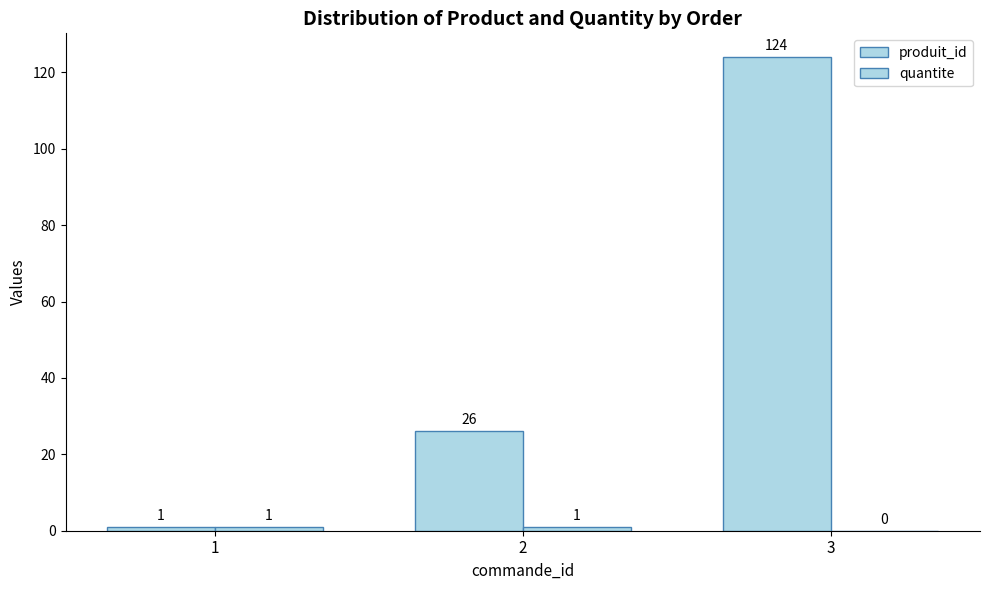

Is the value of produit_id at 2 greater than the value of quantite at 1?

Yes